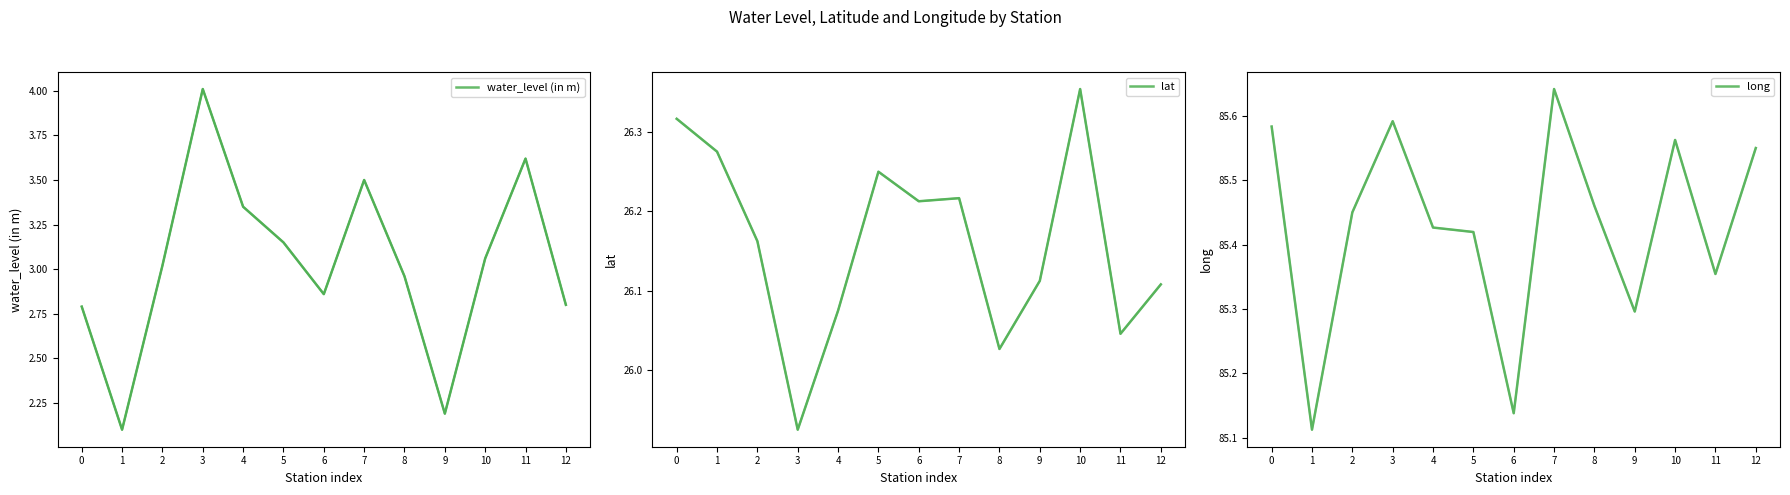

Which series has the largest range (max minus min)?

water_level (in m)